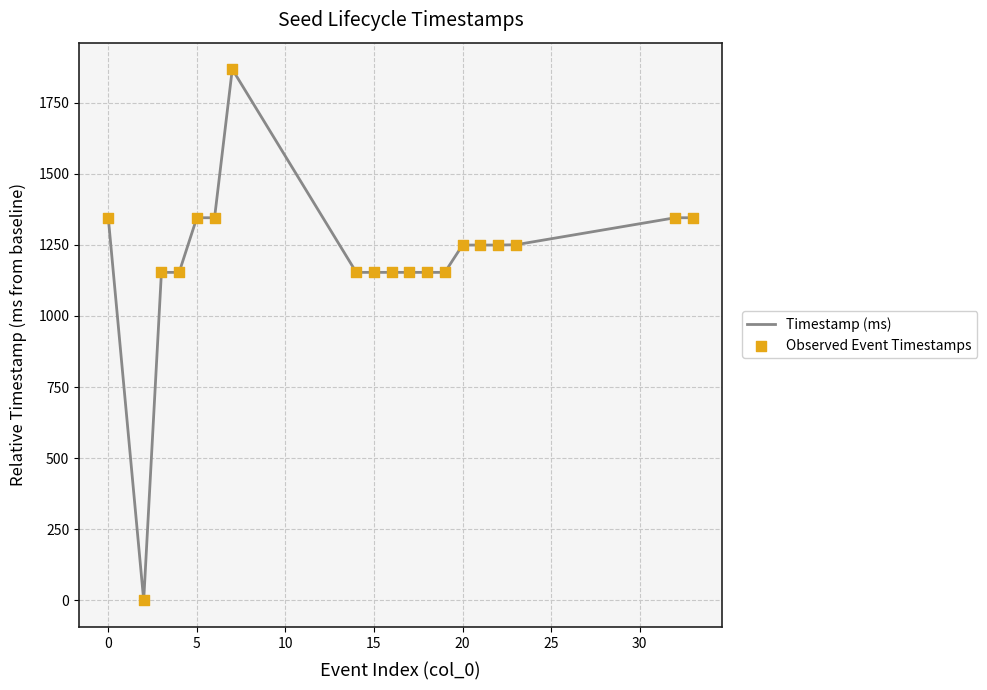

What is the maximum value shown in the chart?

1867